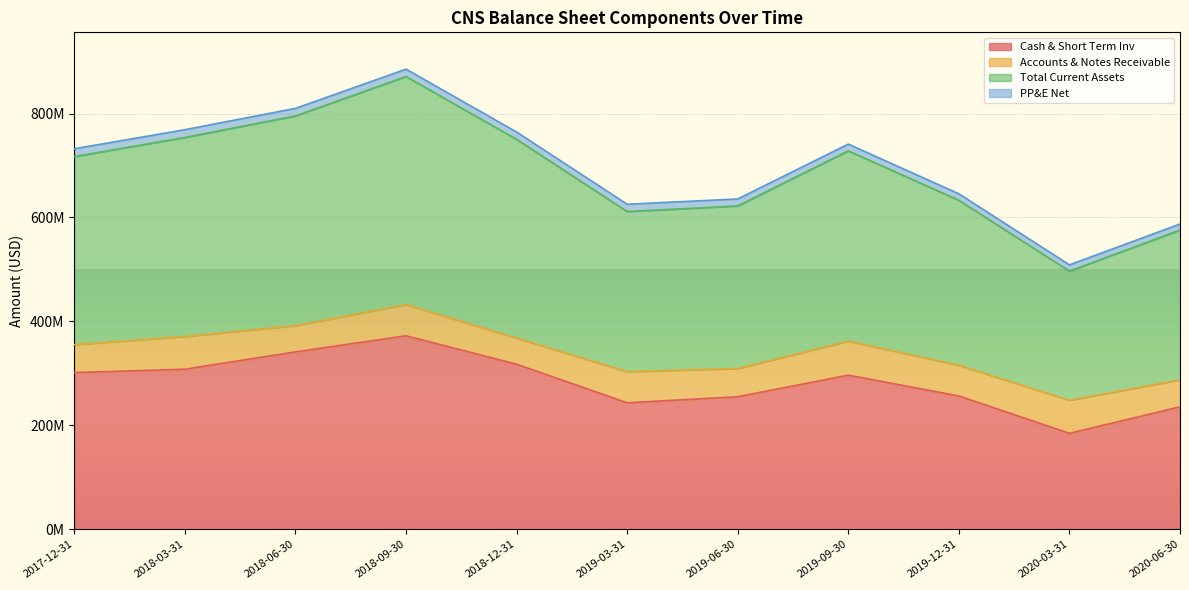

Does the chart display data point markers on the line(s)?

No